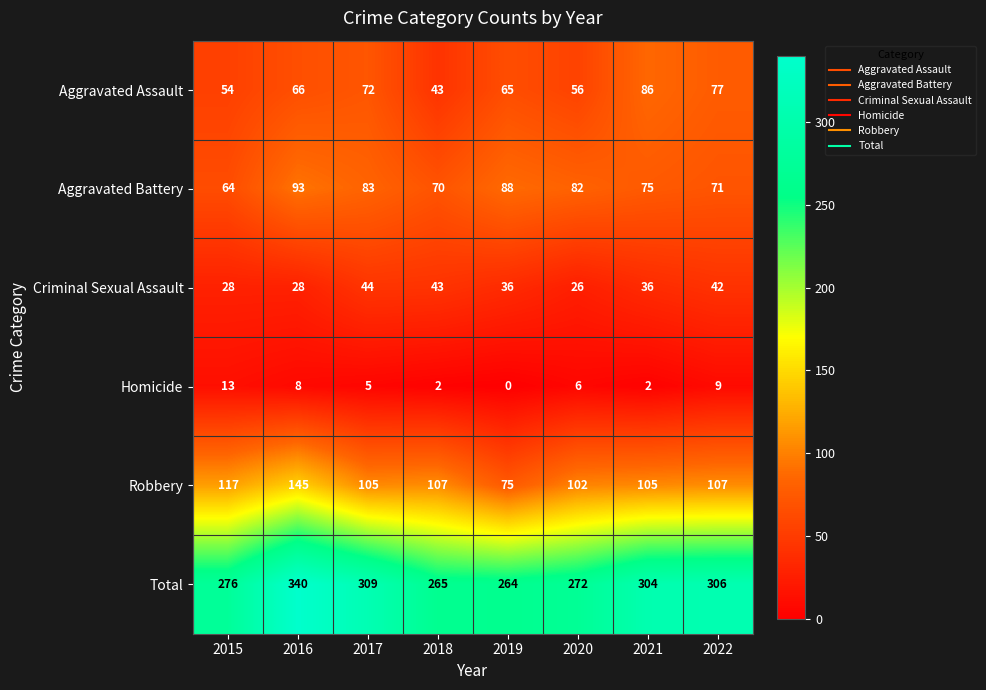

Is it true that Aggravated Assault equals 37 at 2017?

False